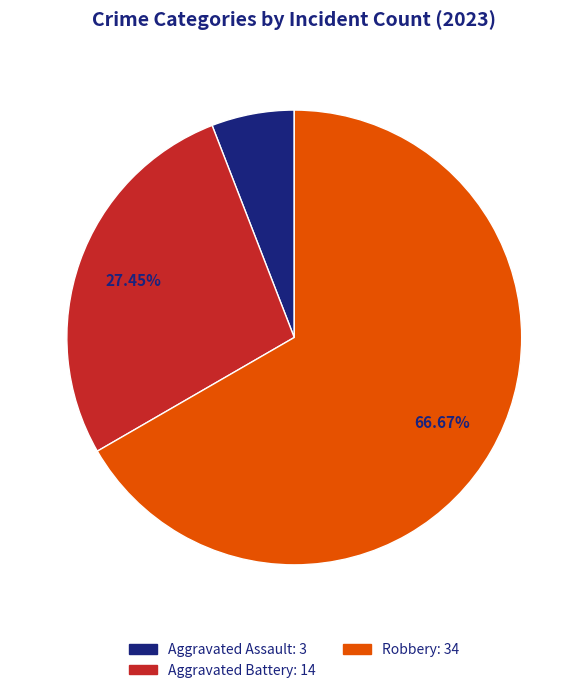

How many segments does this pie chart have?

3